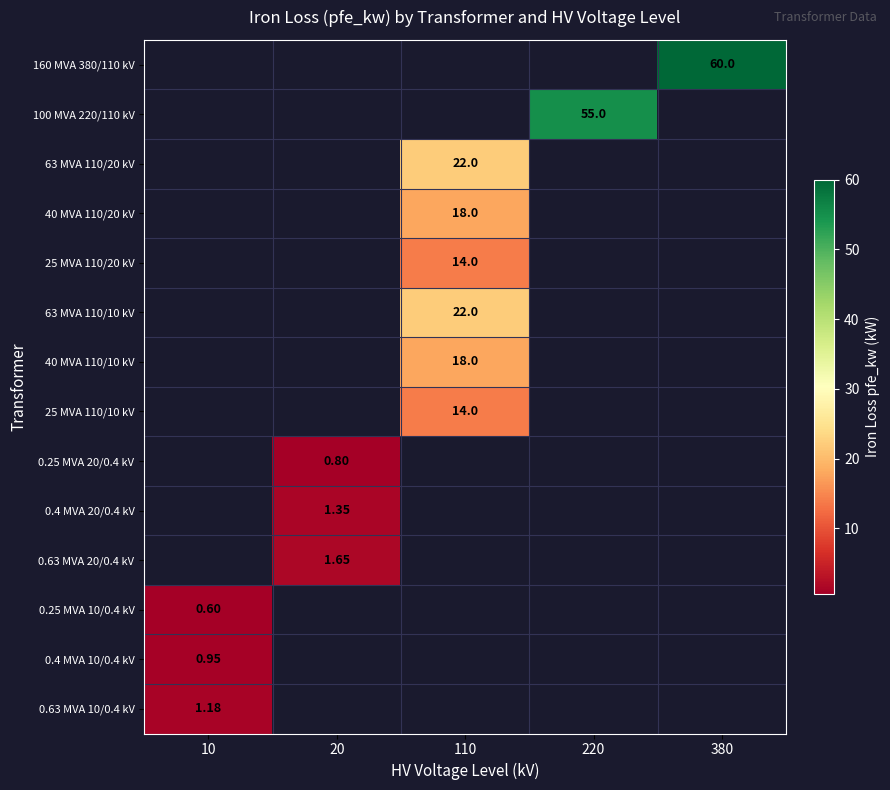

Between 380 and 220, which is larger?

380